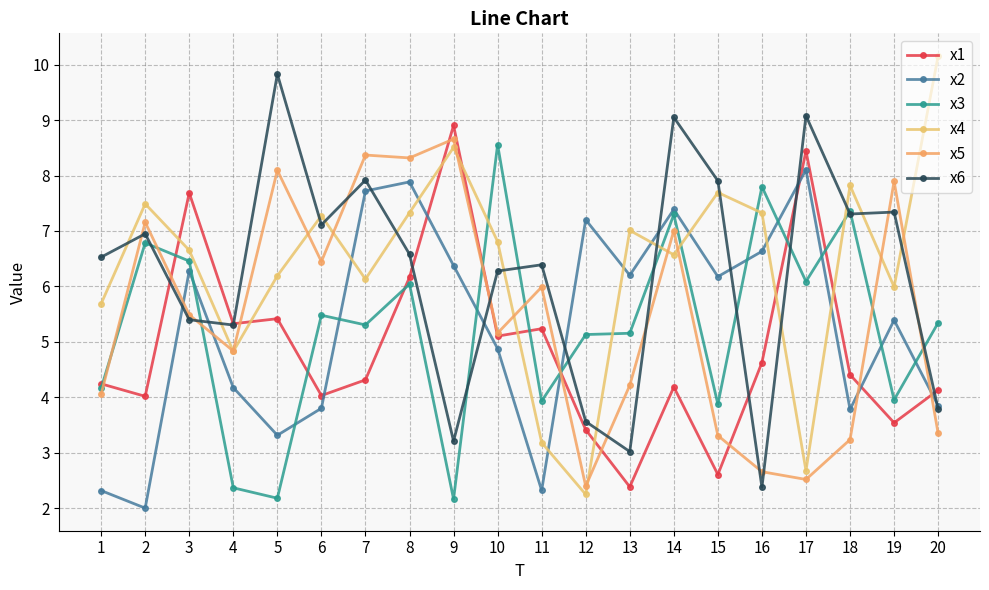

Which series has the widest spread of values?

x4